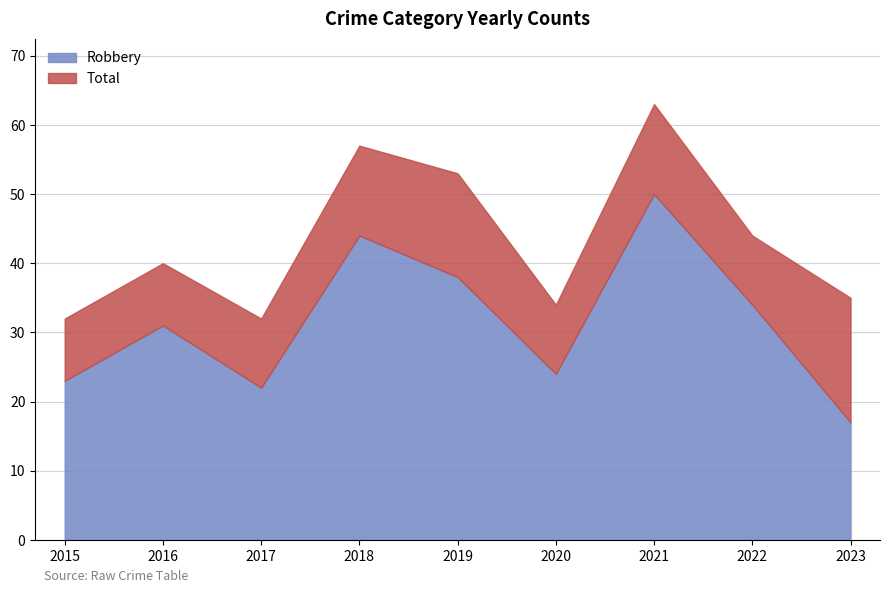

True or false: Total and Robbery intersect in this chart.

False